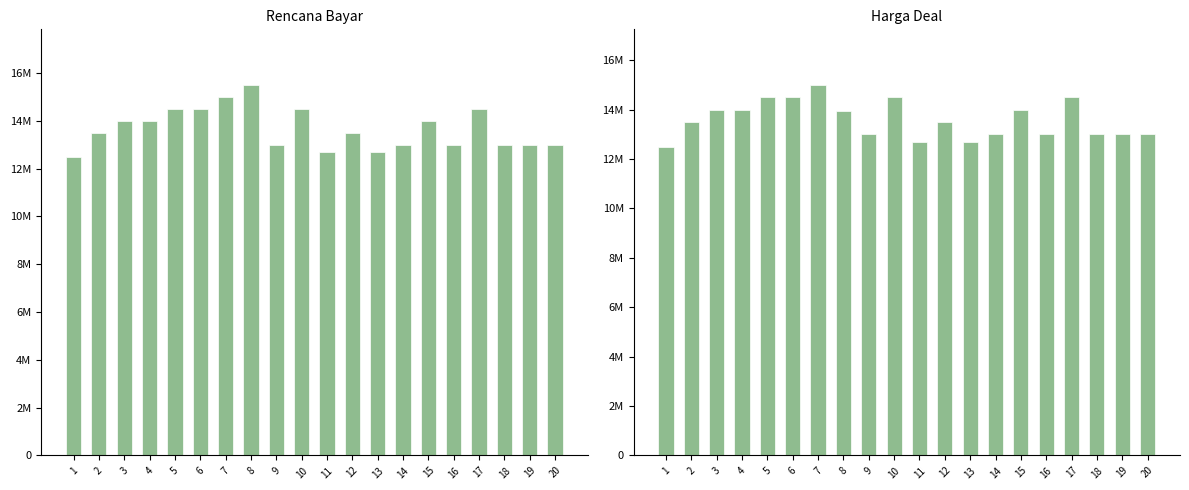

Between 2 and 10, which is larger?

10